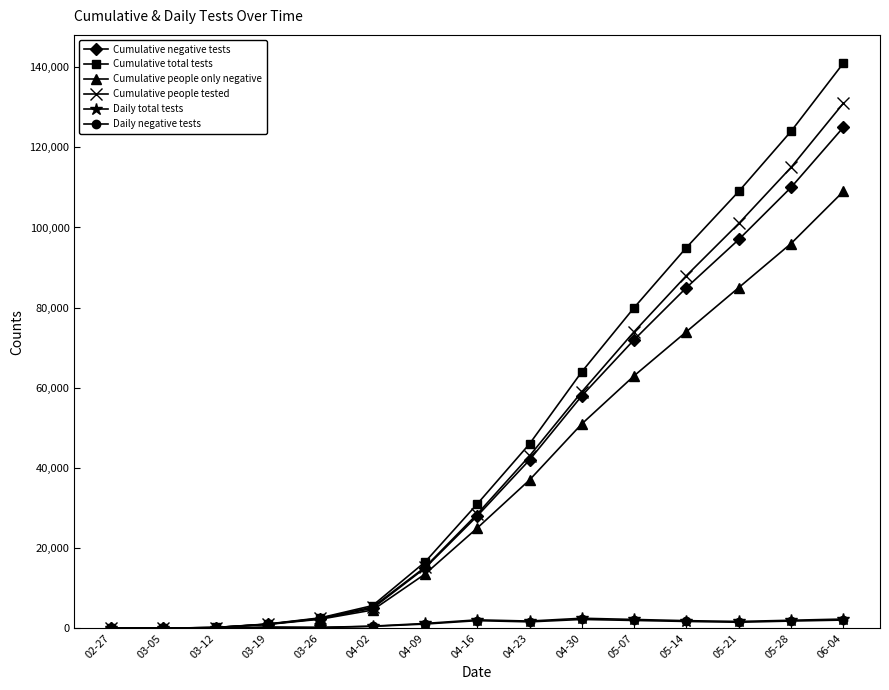

Which series changed the most between 04-16 and 04-30?

Cumulative total tests